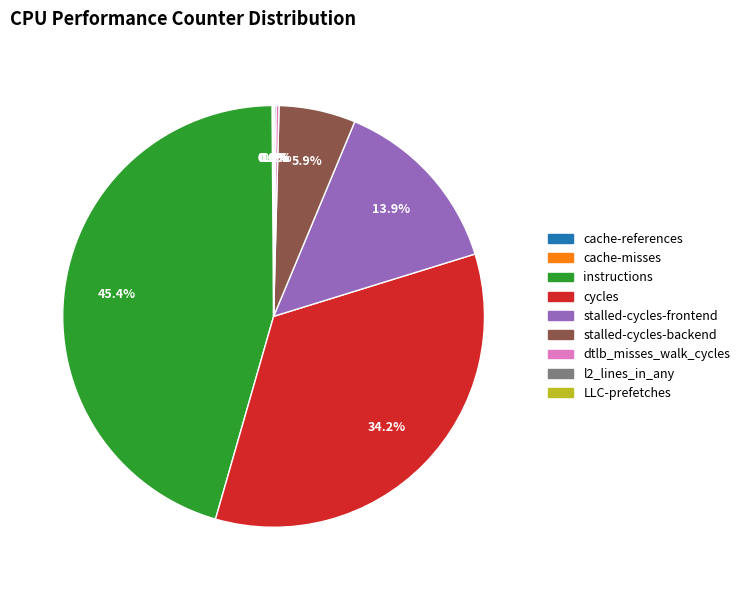

To the nearest percent, what is the difference between the largest and smallest slice percentages?

45%